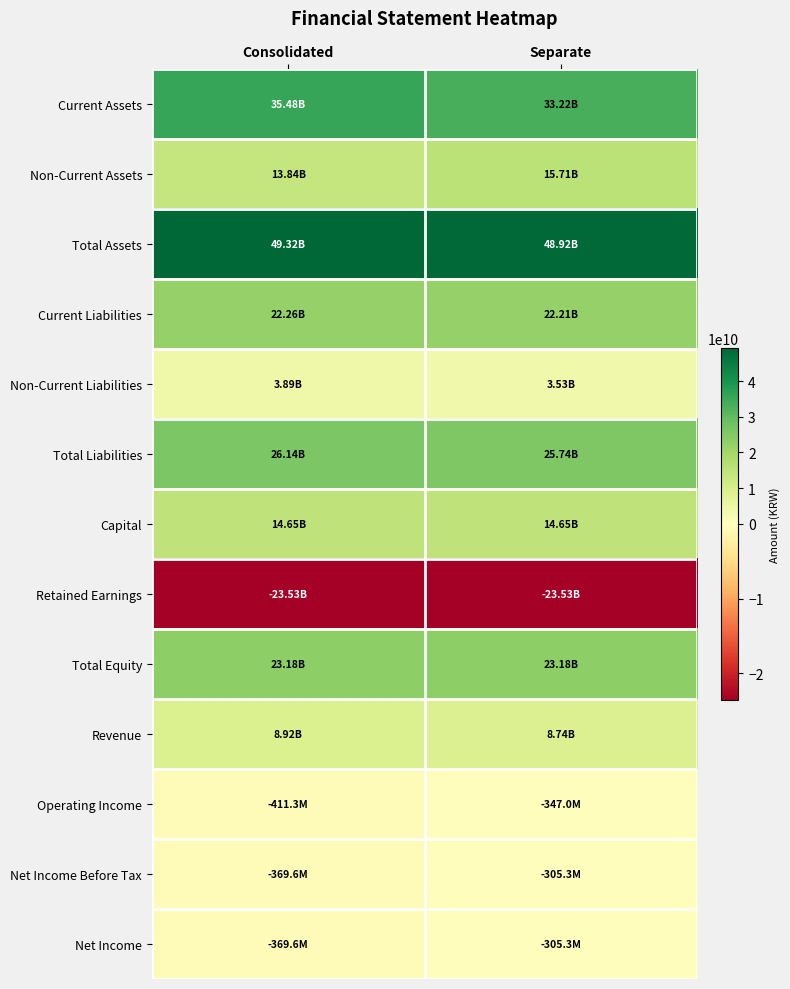

Which label corresponds to the largest value in the chart?

Consolidated